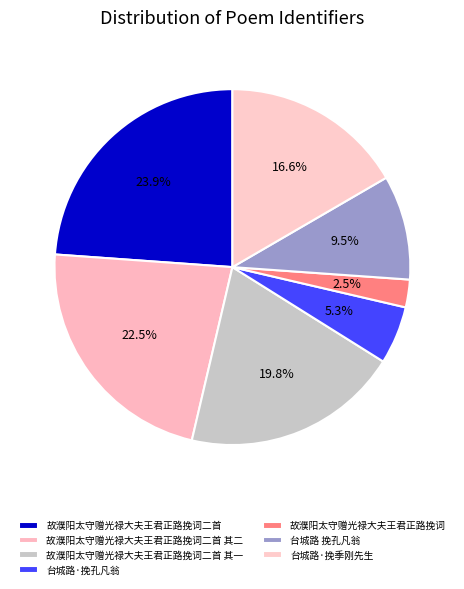

Which slice is the smallest?

故濮阳太守赠光禄大夫王君正路挽词